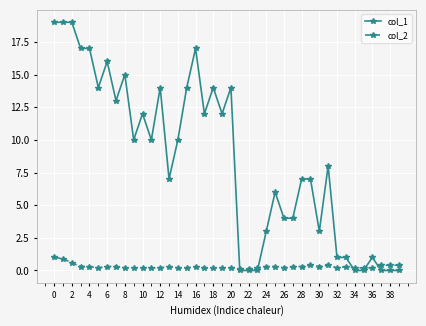

Which series has the largest range (max minus min)?

col_1